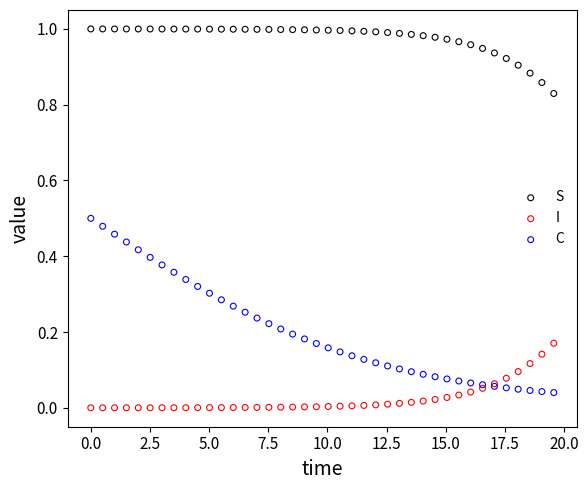

Which series reaches the maximum Y coordinate?

S